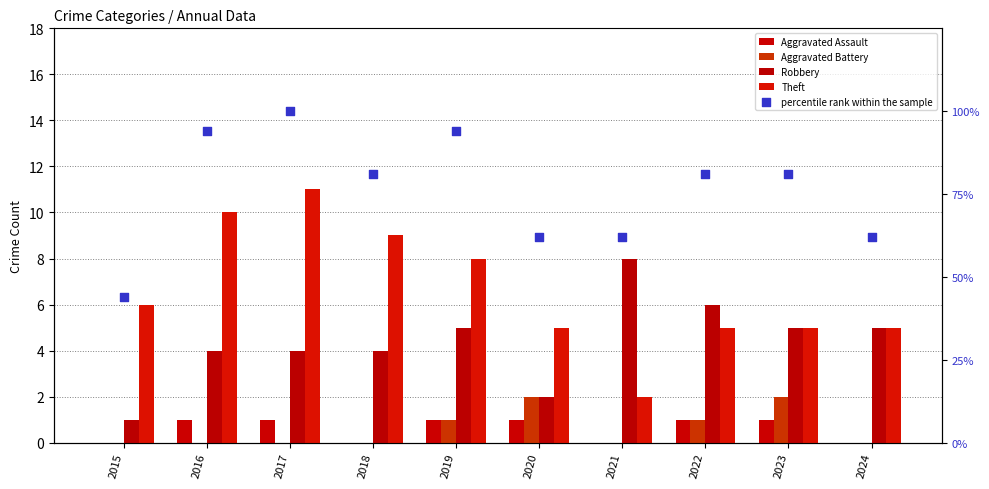

What are all the series names shown in the legend?

Aggravated Assault, Aggravated Battery, Robbery, Theft, percentile rank within the sample